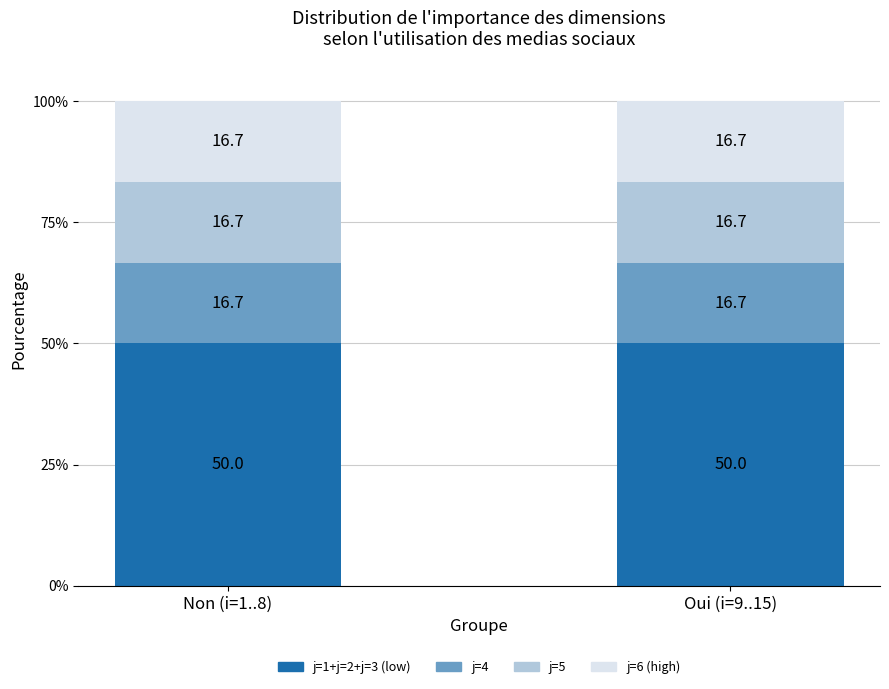

What is the maximum value for j=1+j=2+j=3 (low)?

50.0